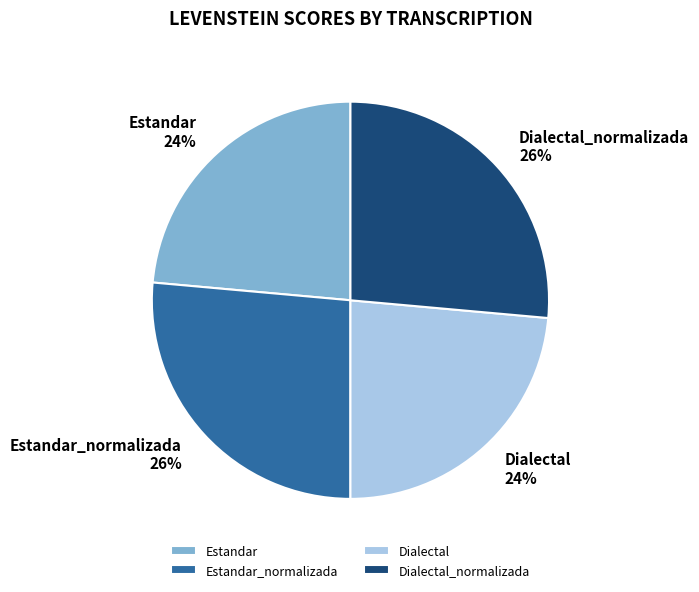

Does any single category account for the majority?

No